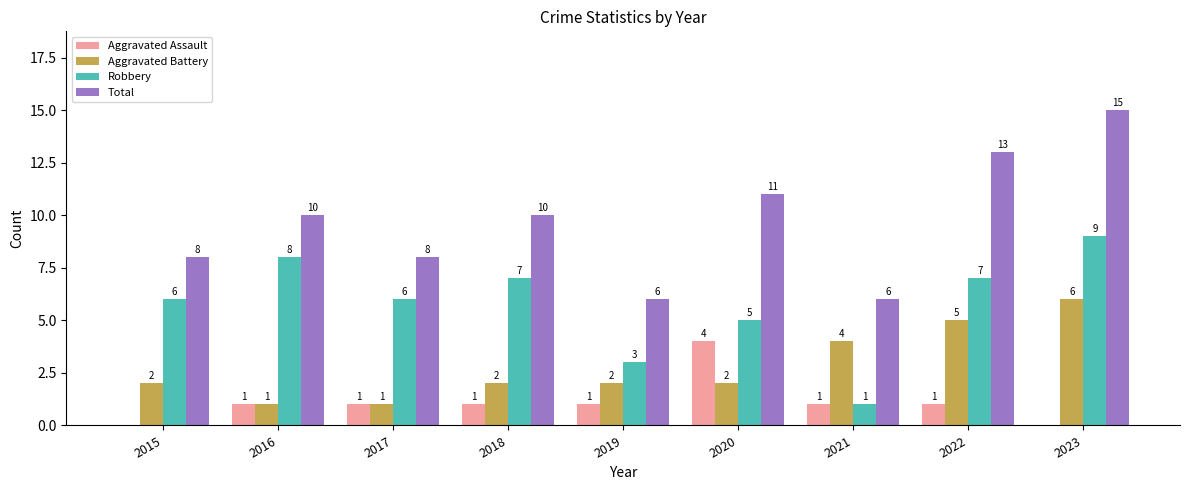

Reading left to right, list all the values displayed in this chart.

Aggravated Assault: 0	1	1	1	1	4	1	1	0
Aggravated Battery: 2	1	1	2	2	2	4	5	6
Robbery: 6	8	6	7	3	5	1	7	9
Total: 8	10	8	10	6	11	6	13	15